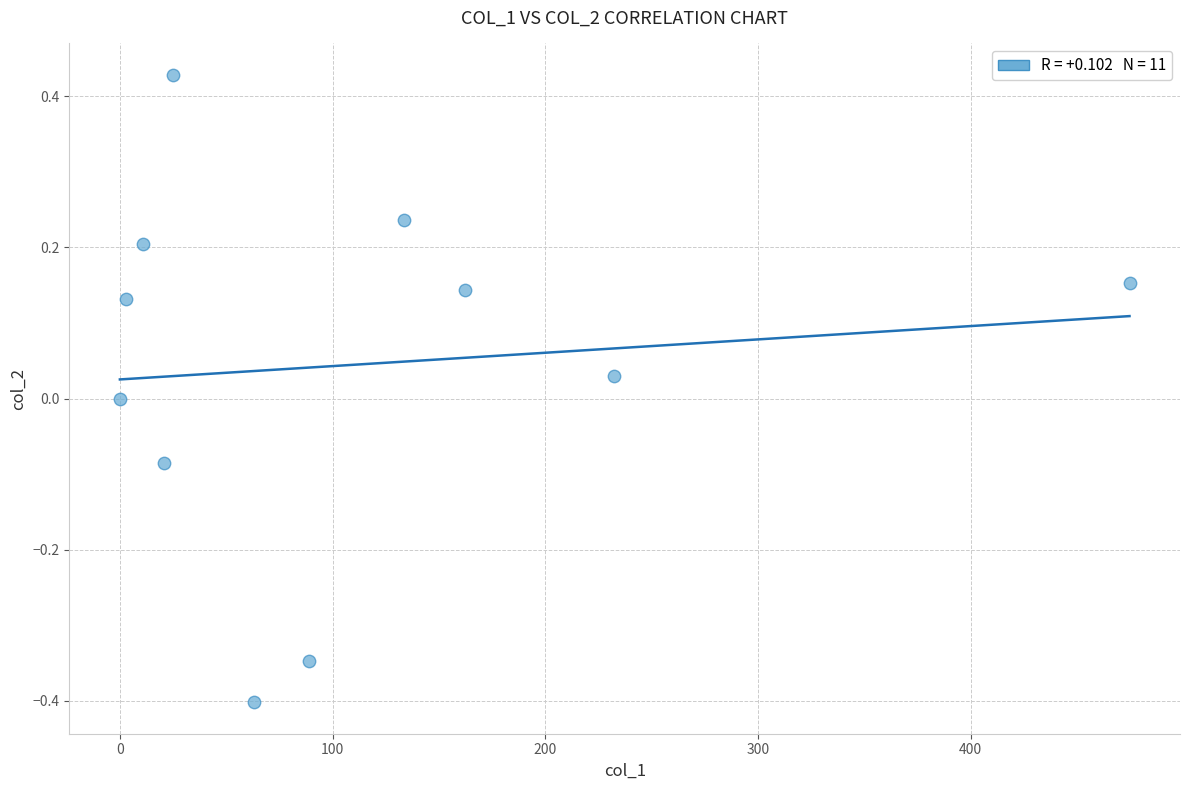

What is the average X value?

110.4